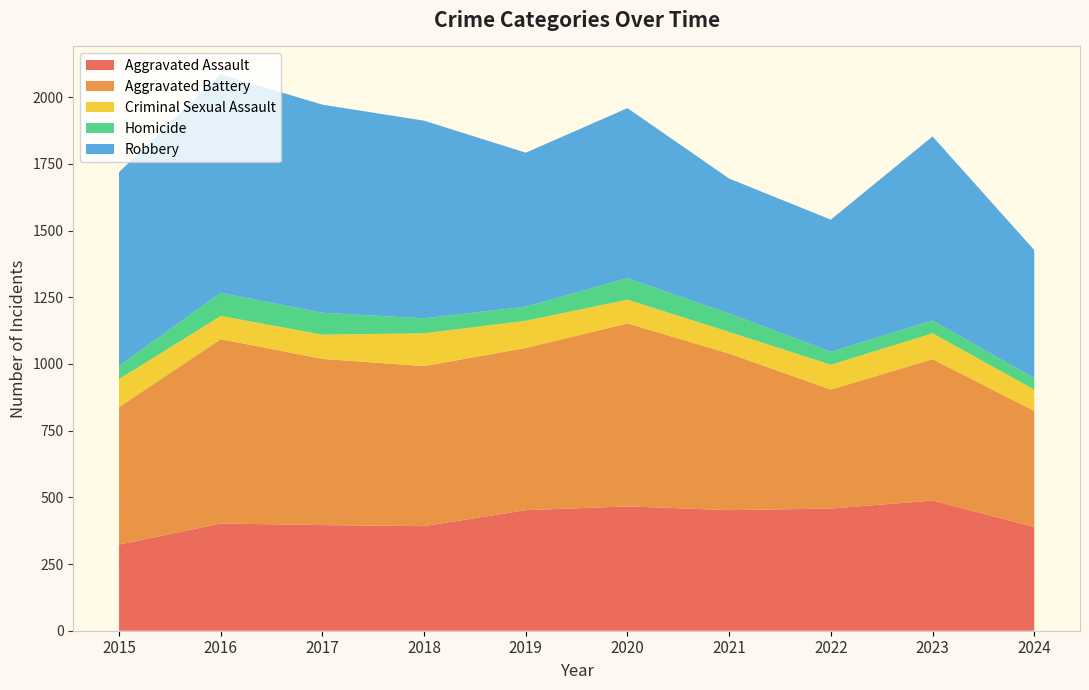

Reading right to left, extract all data points from this chart.

Aggravated Assault: 2024=389	2023=488	2022=458	2021=452	2020=466	2019=452	2018=392	2017=396	2016=402	2015=323
Aggravated Battery: 2024=435	2023=530	2022=446	2021=587	2020=686	2019=608	2018=600	2017=623	2016=691	2015=515
Criminal Sexual Assault: 2024=80	2023=97	2022=93	2021=81	2020=89	2019=102	2018=123	2017=91	2016=87	2015=105
Homicide: 2024=43	2023=48	2022=49	2021=69	2020=81	2019=53	2018=56	2017=82	2016=87	2015=50
Robbery: 2024=480	2023=690	2022=495	2021=506	2020=637	2019=577	2018=741	2017=780	2016=819	2015=726